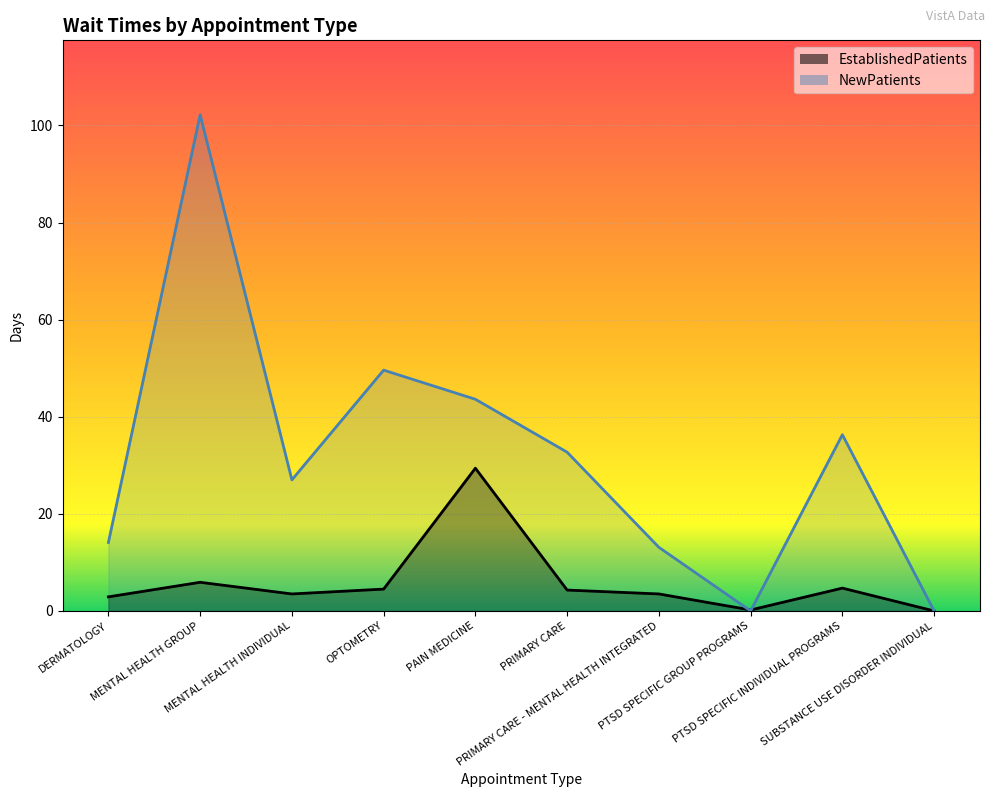

At which category is the sum across all series the highest?

MENTAL HEALTH GROUP